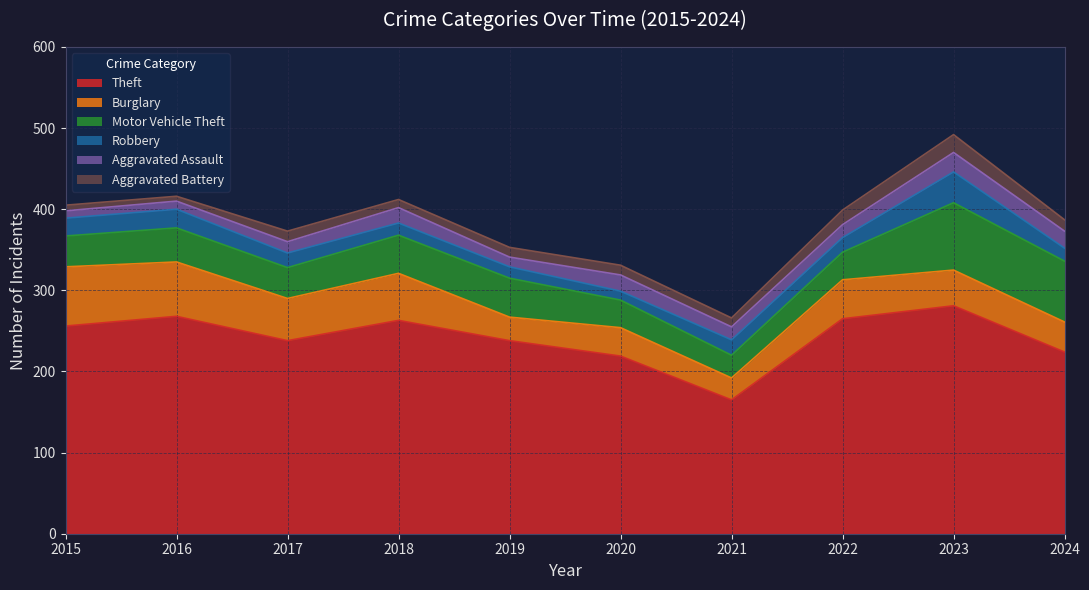

At which category does Motor Vehicle Theft reach its first local valley?

2017